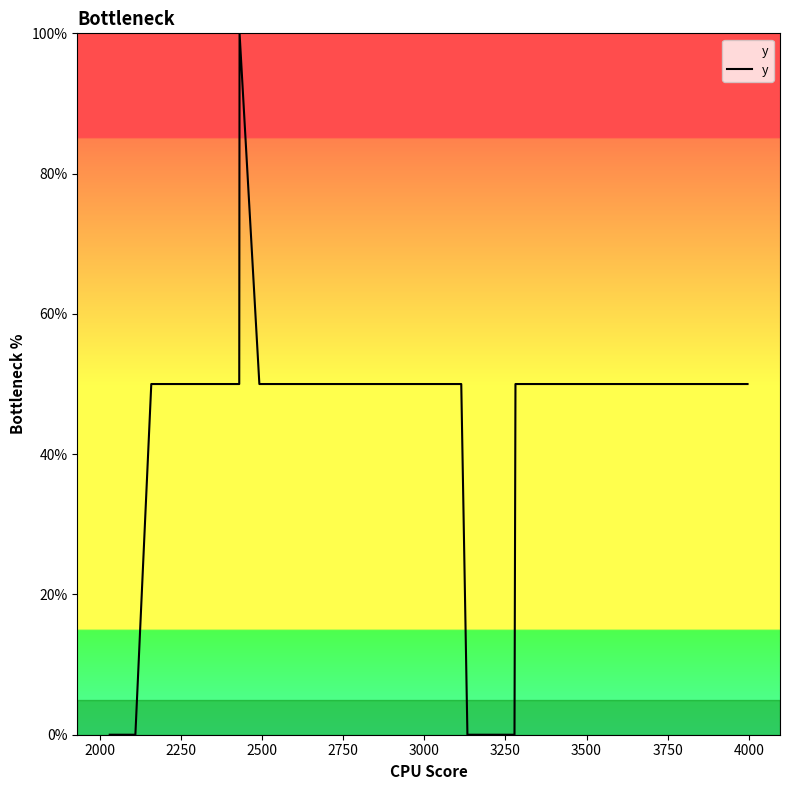

How many lines are shown in the chart?

1